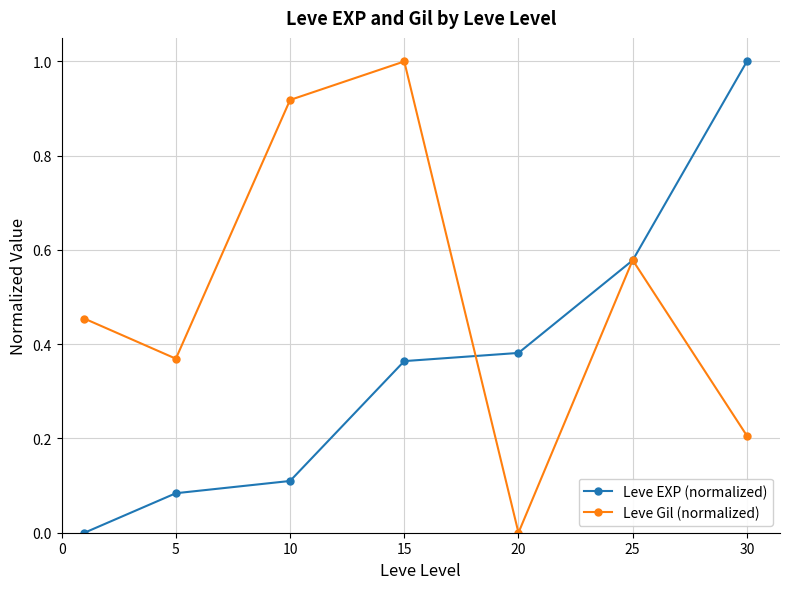

How many series are shown in this chart?

2